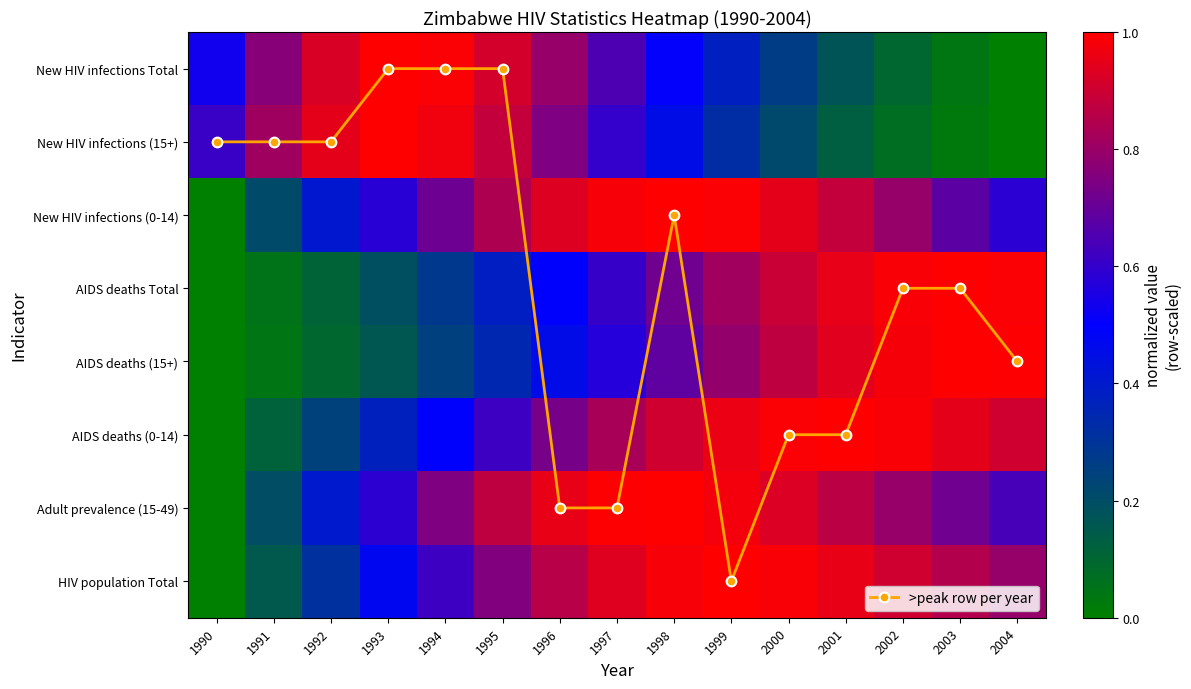

At which label does New HIV infections (15+) reach its minimum?

2004